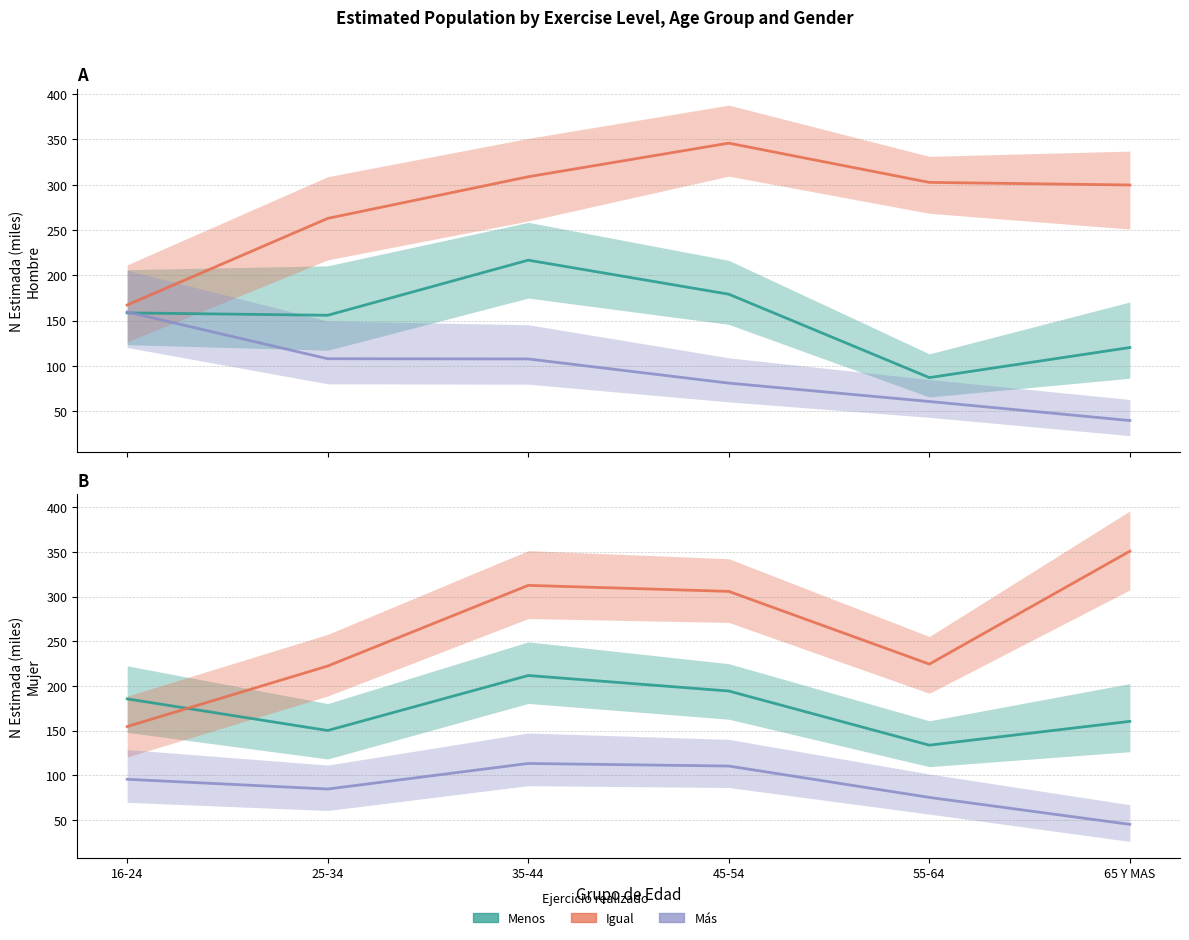

How many lines are shown in the chart?

3